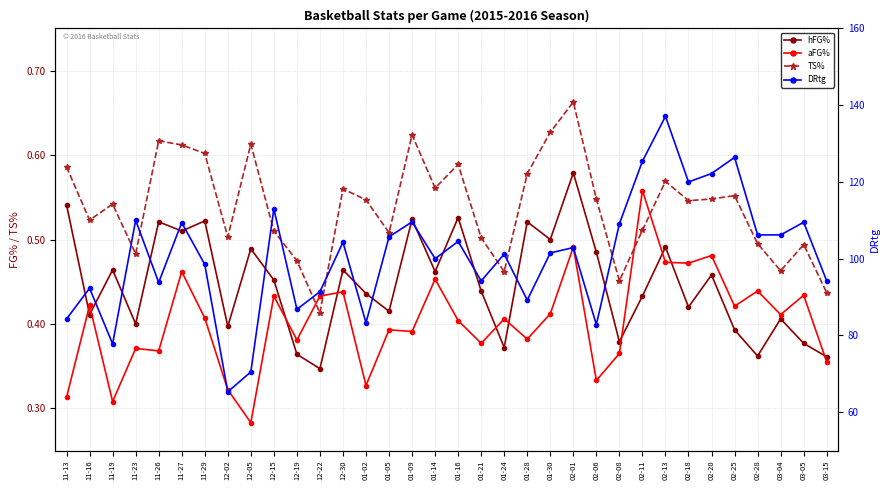

What are all the series names shown in the legend?

hFG%, aFG%, TS%, DRtg